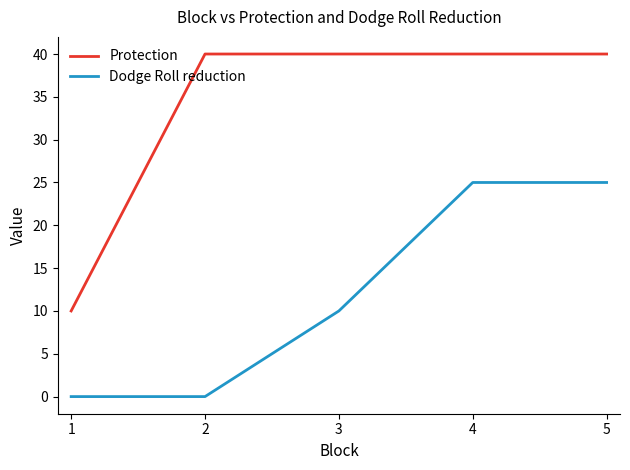

List the series in order of their peak value, highest first.

Protection, Dodge Roll reduction